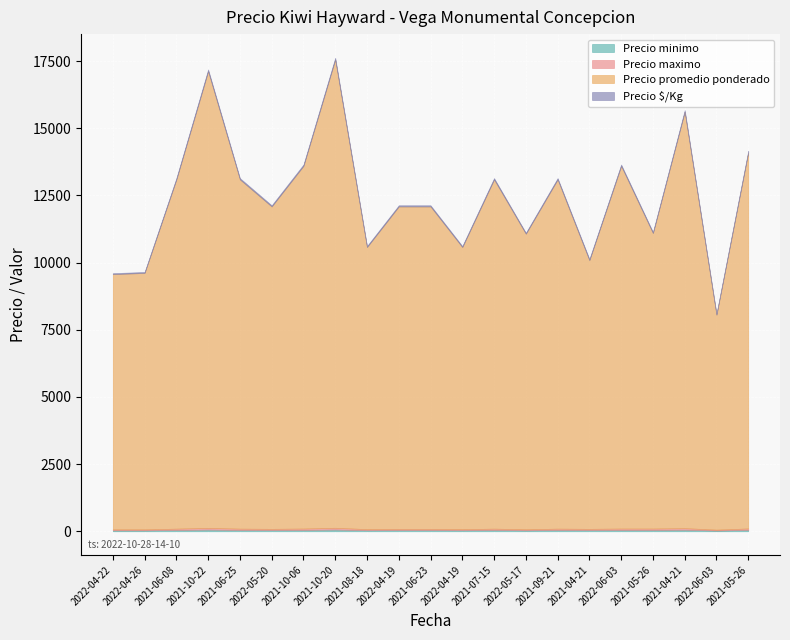

How many interior local valleys does the Precio maximo series have?

6